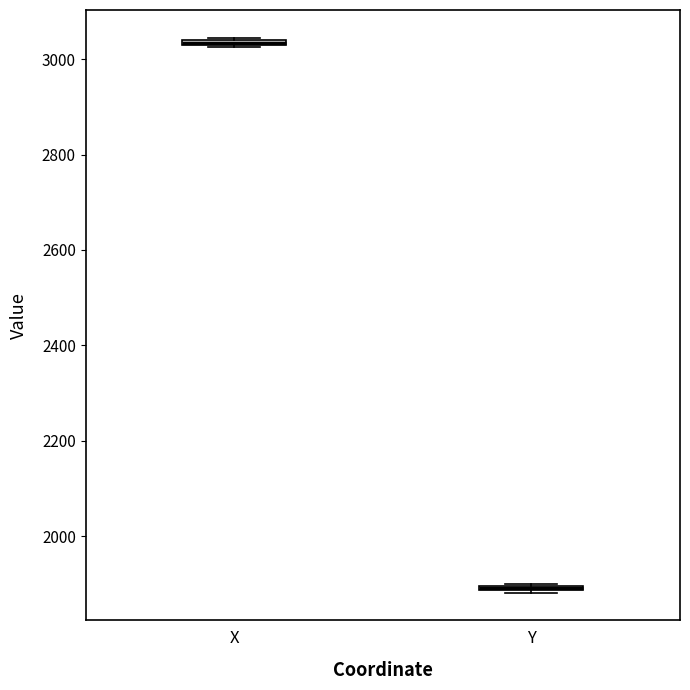

Where is the lower edge of the box for X on the y-axis? The values are not printed on the chart, so give them approximately, as read against the axis.

3020